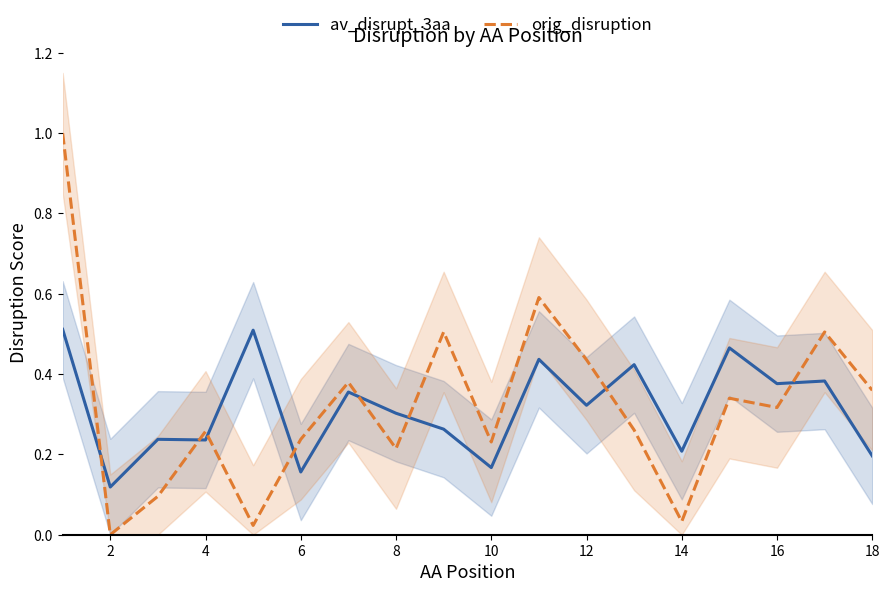

The value of av_disrupt_3aa at 16 is 0.1. True or false?

False